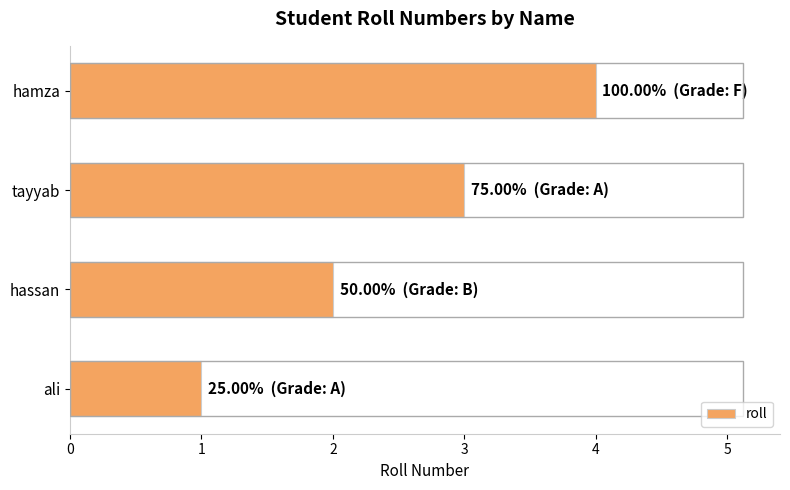

What is the difference between the maximum and minimum values?

3